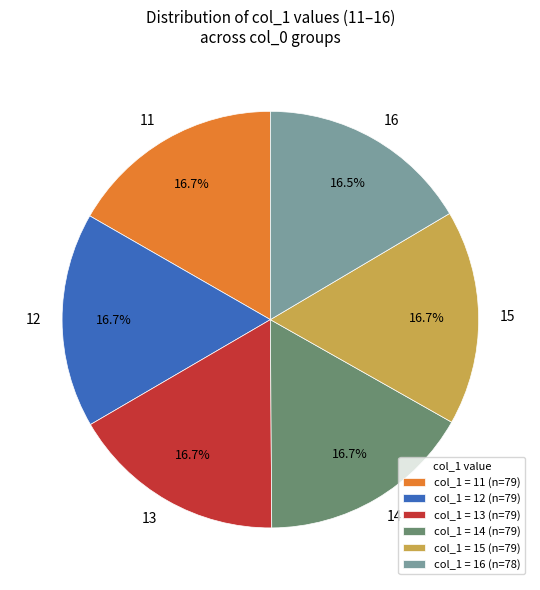

To the nearest percent, what is the combined percentage of 13 and 11?

33%